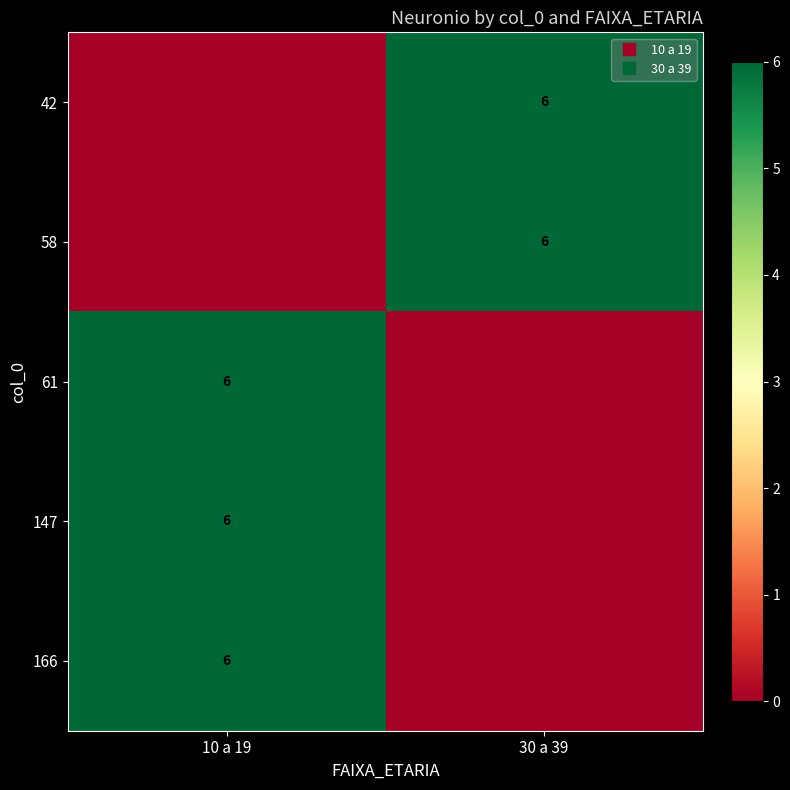

What is the highest value of the 166 series?

6